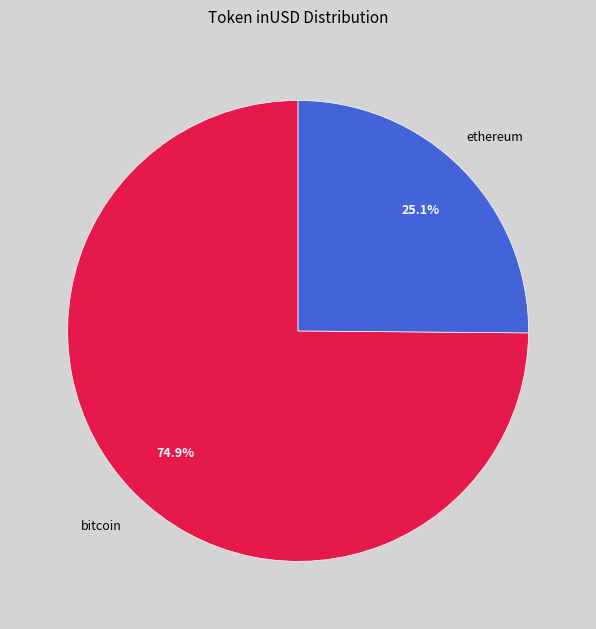

Is there a majority slice in this chart?

Yes